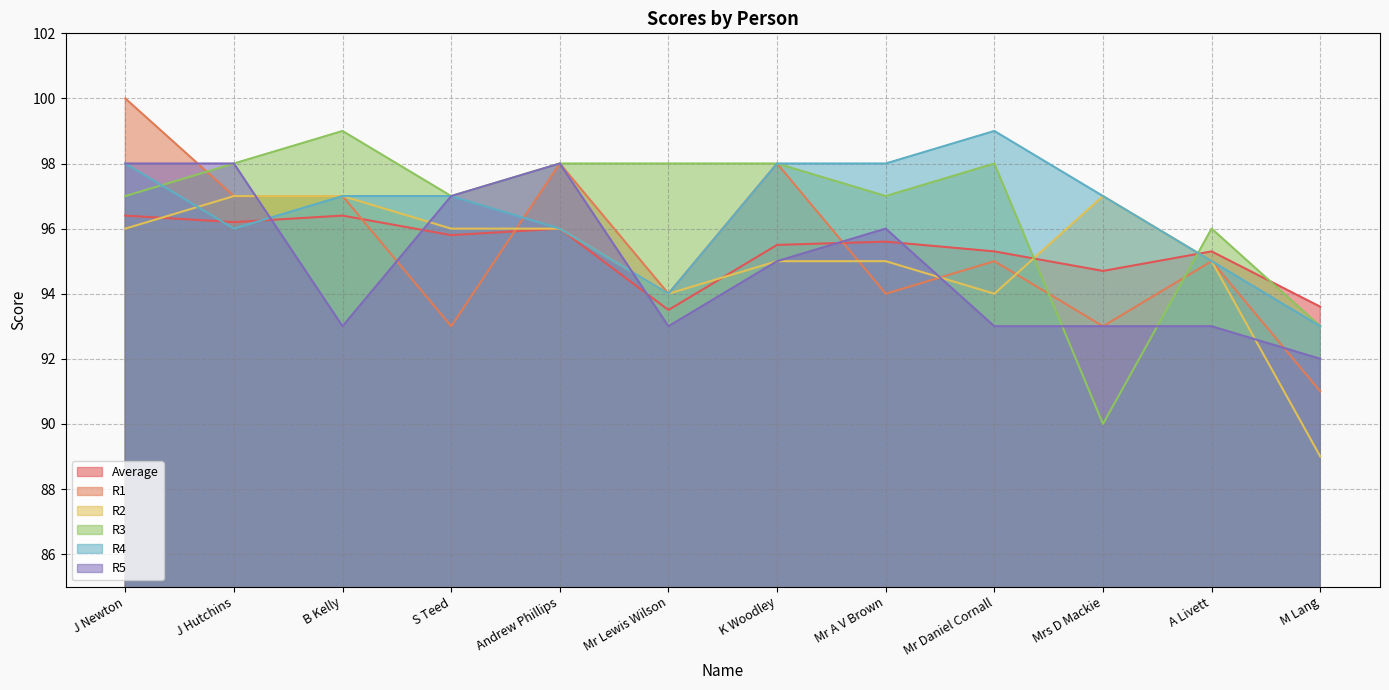

How many data points in R3 are above 98?

1